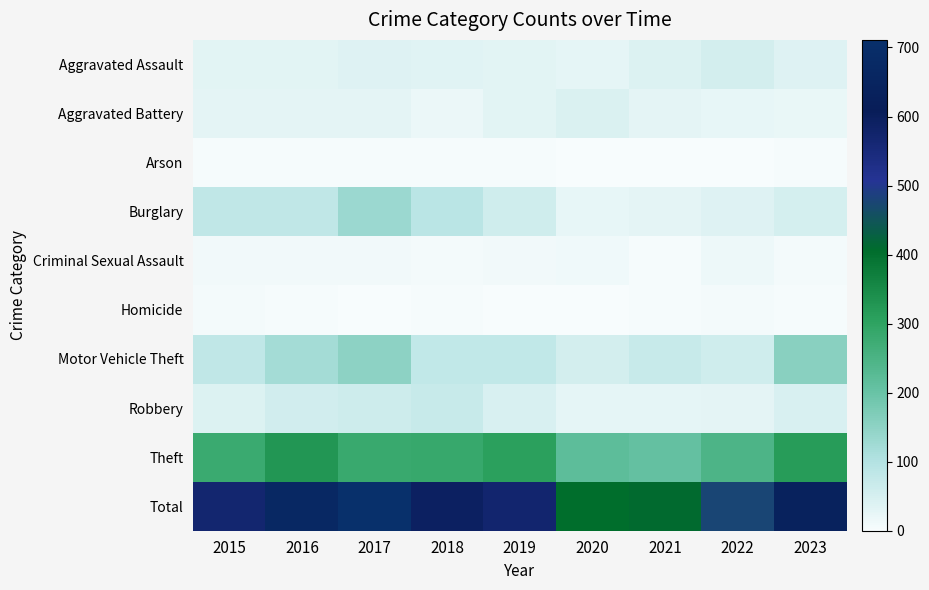

At how many categories does at least one series exceed 342?

9